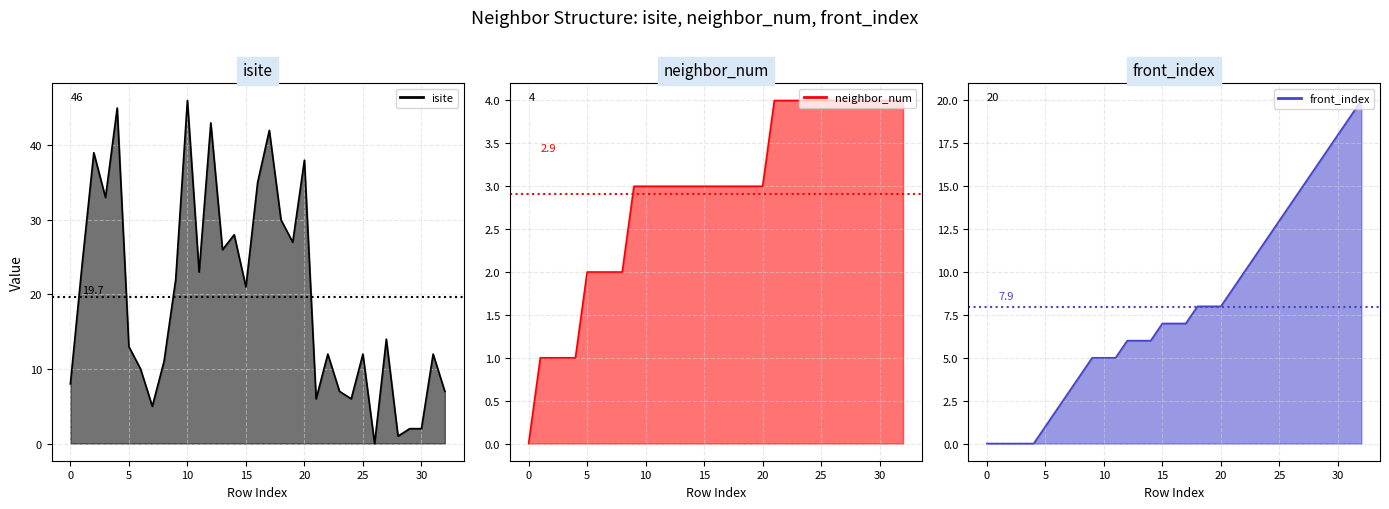

True or false: neighbor_num line has more than 2 interior local peaks.

False